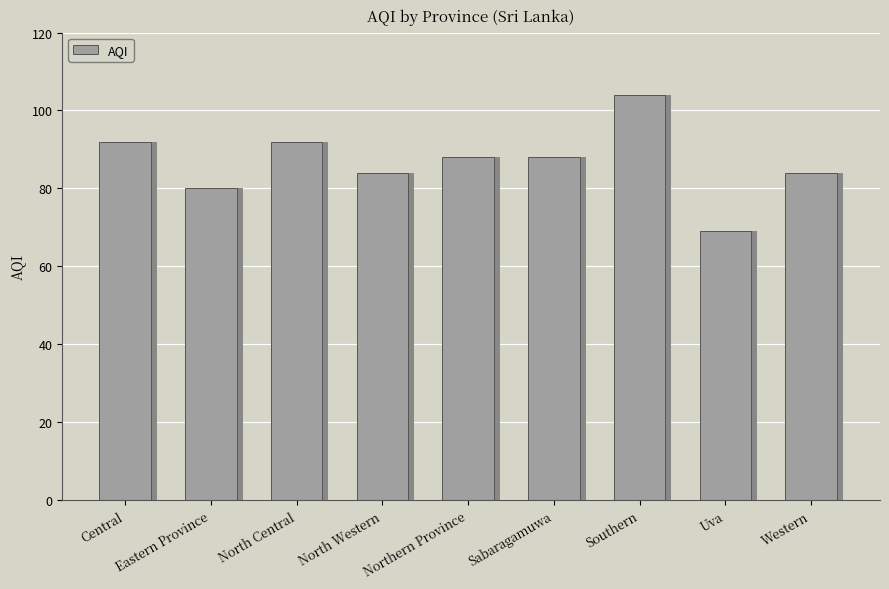

List the labels in order of value, smallest first.

Uva, Eastern Province, North Western, Western, Northern Province, Sabaragamuwa, Central, North Central, Southern